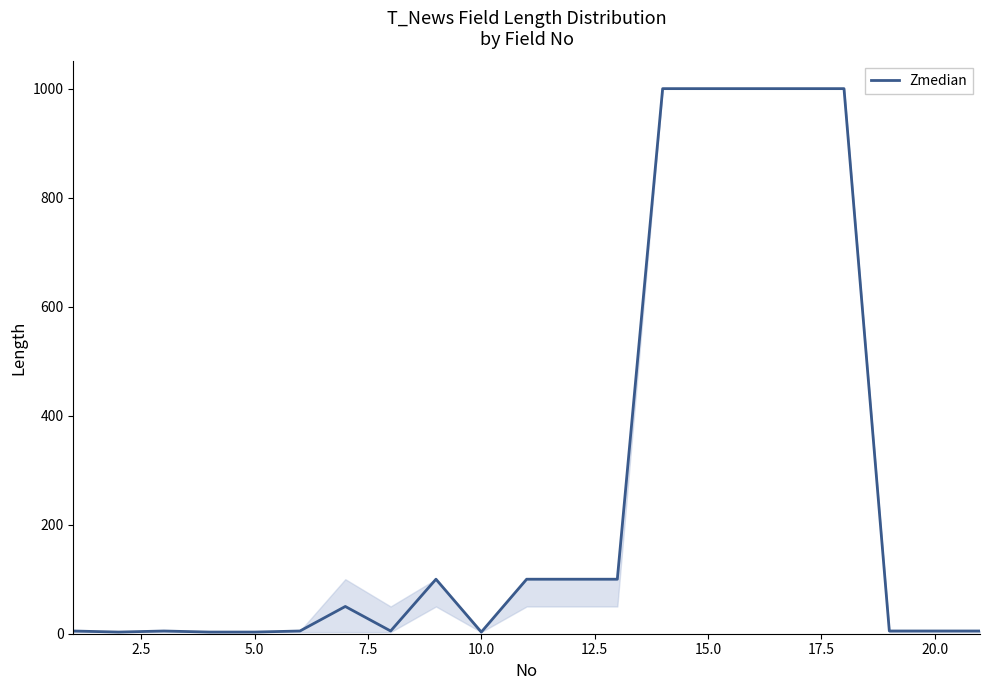

What is the difference between the maximum and minimum values?

997